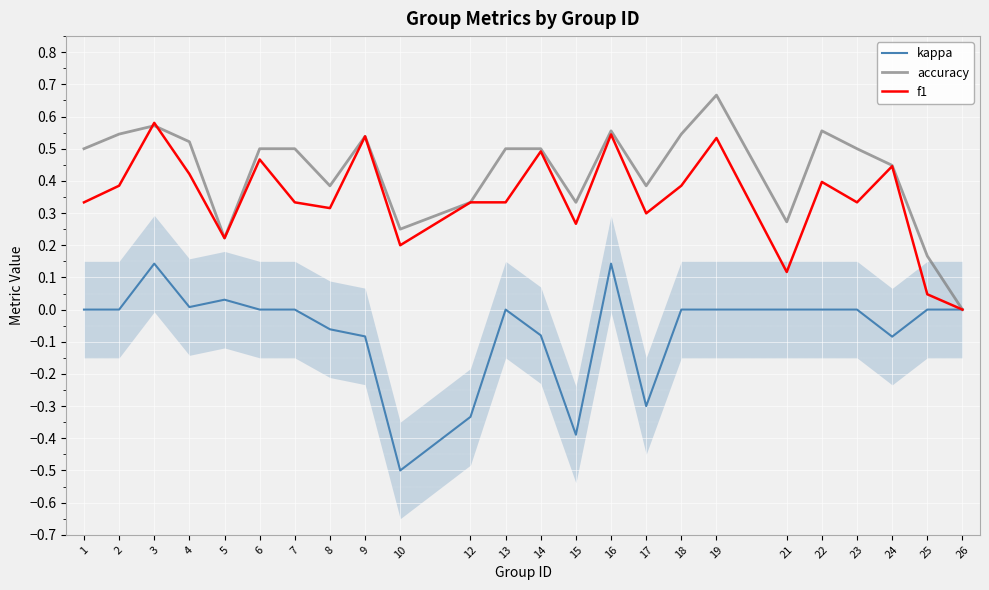

Reading left to right, transcribe all the data shown in this chart.

kappa: 0.0	0.0	0.1	0.0	0.0	0.0	0.0	-0.1	-0.1	-0.5	-0.3	0.0	-0.1	-0.4	0.1	-0.3	0.0	0.0	0.0	0.0	0.0	-0.1	0.0	0.0
accuracy: 0.5	0.5	0.6	0.5	0.2	0.5	0.5	0.4	0.5	0.2	0.3	0.5	0.5	0.3	0.6	0.4	0.5	0.7	0.3	0.6	0.5	0.4	0.2	0.0
f1: 0.3	0.4	0.6	0.4	0.2	0.5	0.3	0.3	0.5	0.2	0.3	0.3	0.5	0.3	0.5	0.3	0.4	0.5	0.1	0.4	0.3	0.4	0.0	0.0